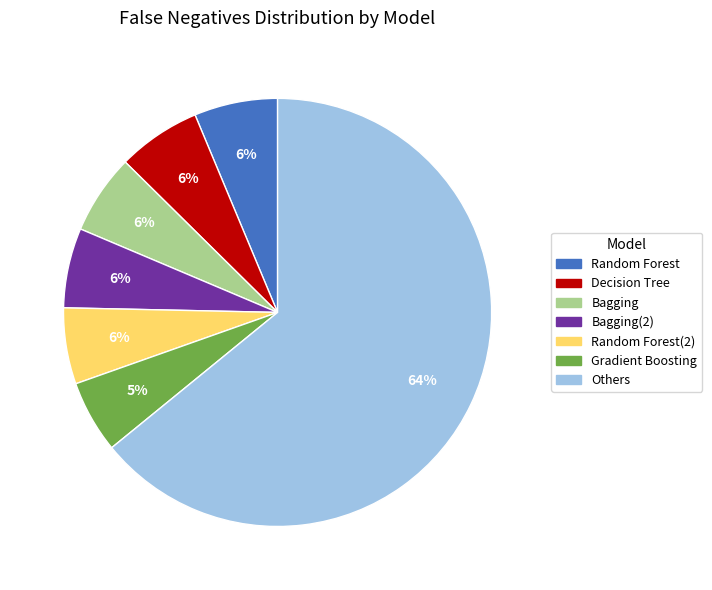

Count the number of slices in the pie.

7